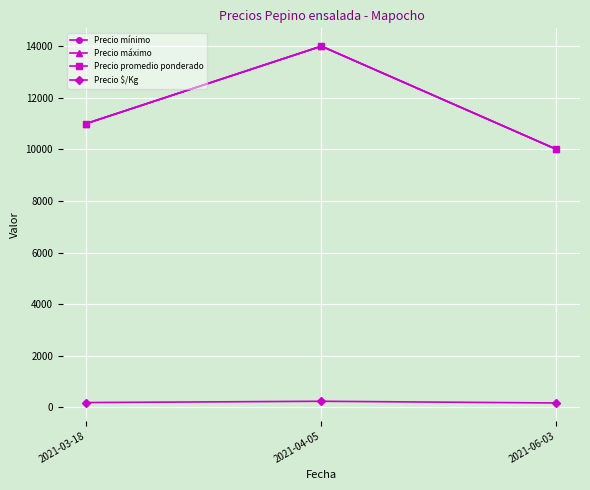

Is this an area chart (filled region under the line)?

No